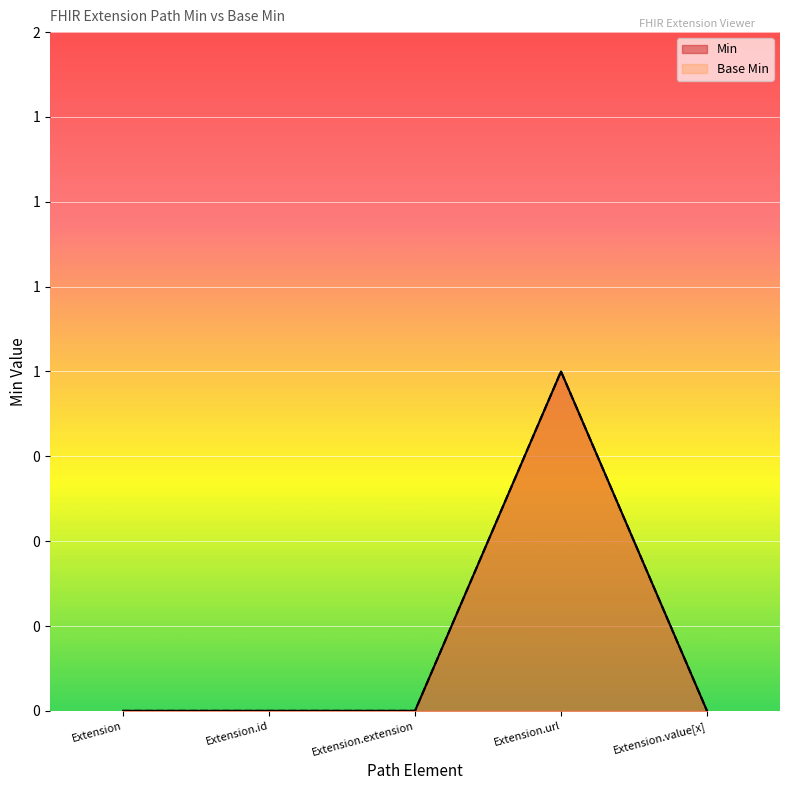

At Extension.extension, list the series in order from smallest to largest.

Min, Base Min